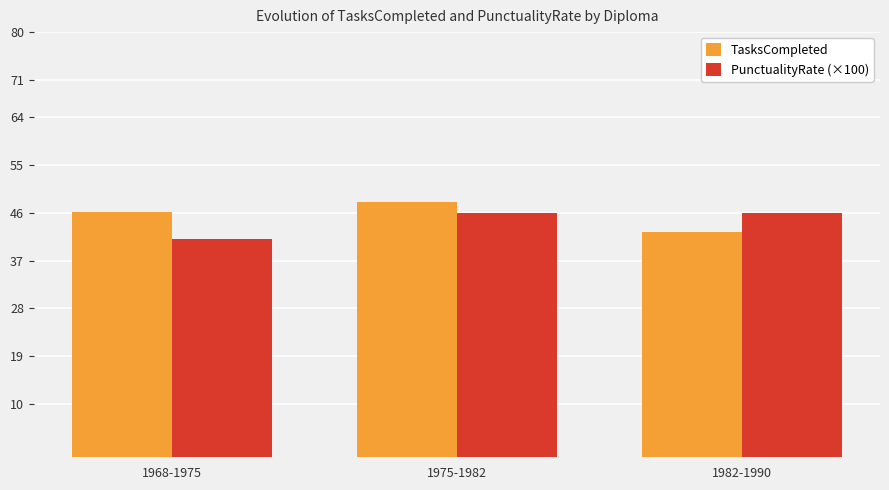

What is the total value across all series at 1975-1982?

94.1